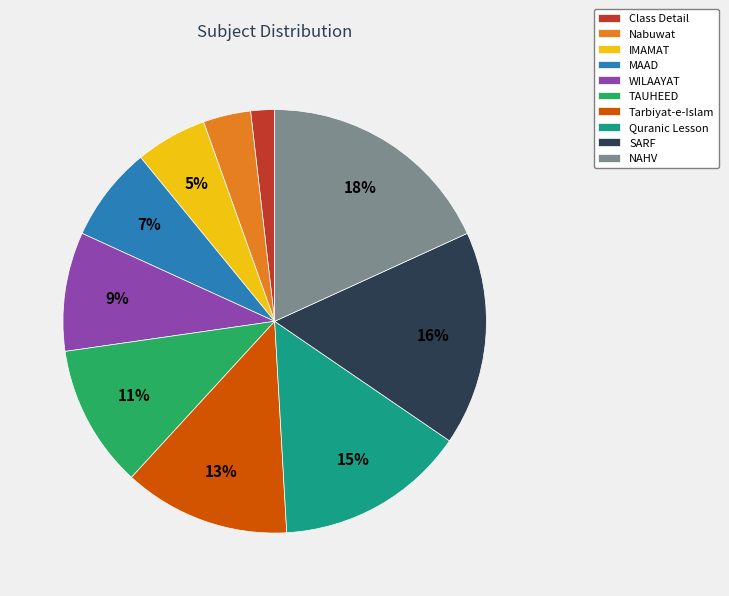

Do Quranic Lesson and Class Detail together represent more than half of the pie?

No